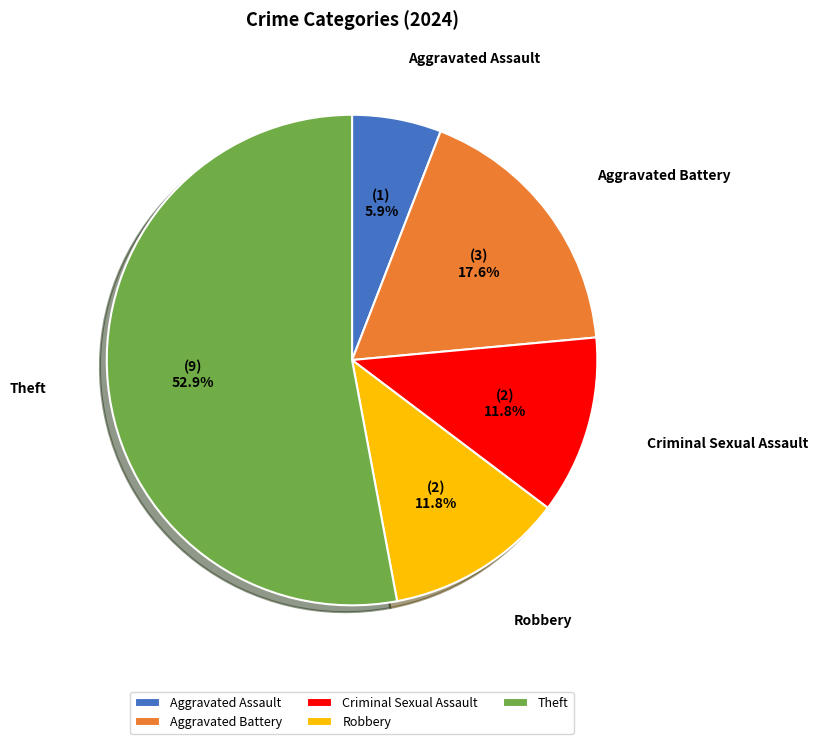

Which slice represents more than half of the pie?

Theft